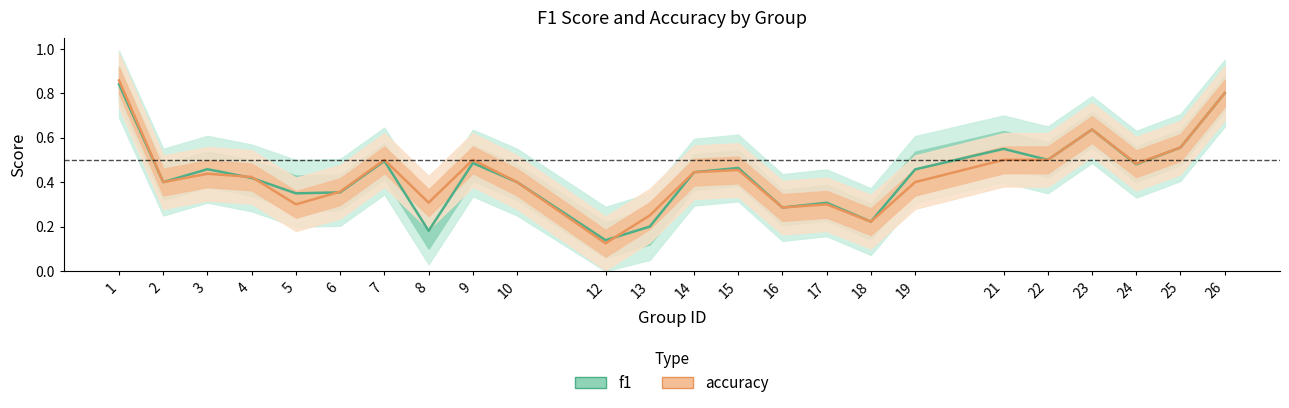

Which series has the largest total across all categories?

accuracy